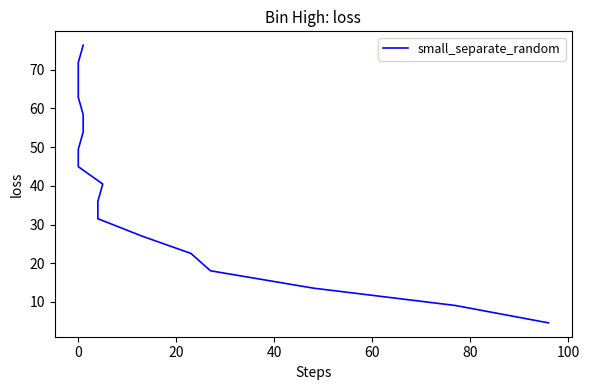

True or false: there are more than 0 points higher than both neighbors.

False